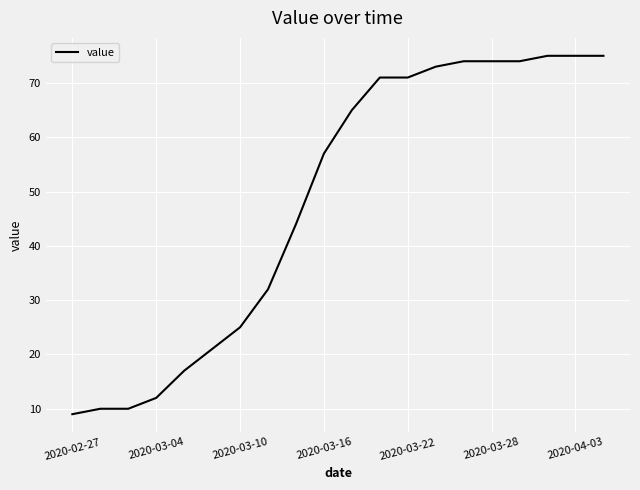

What is the greatest value displayed?

75